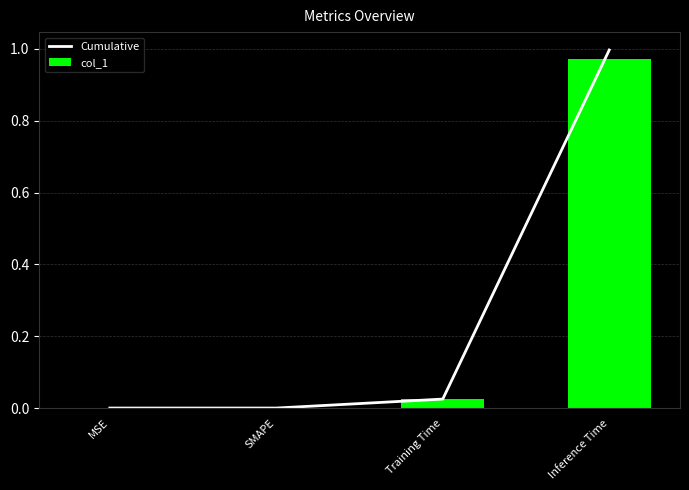

What position from the left is Training Time?

3